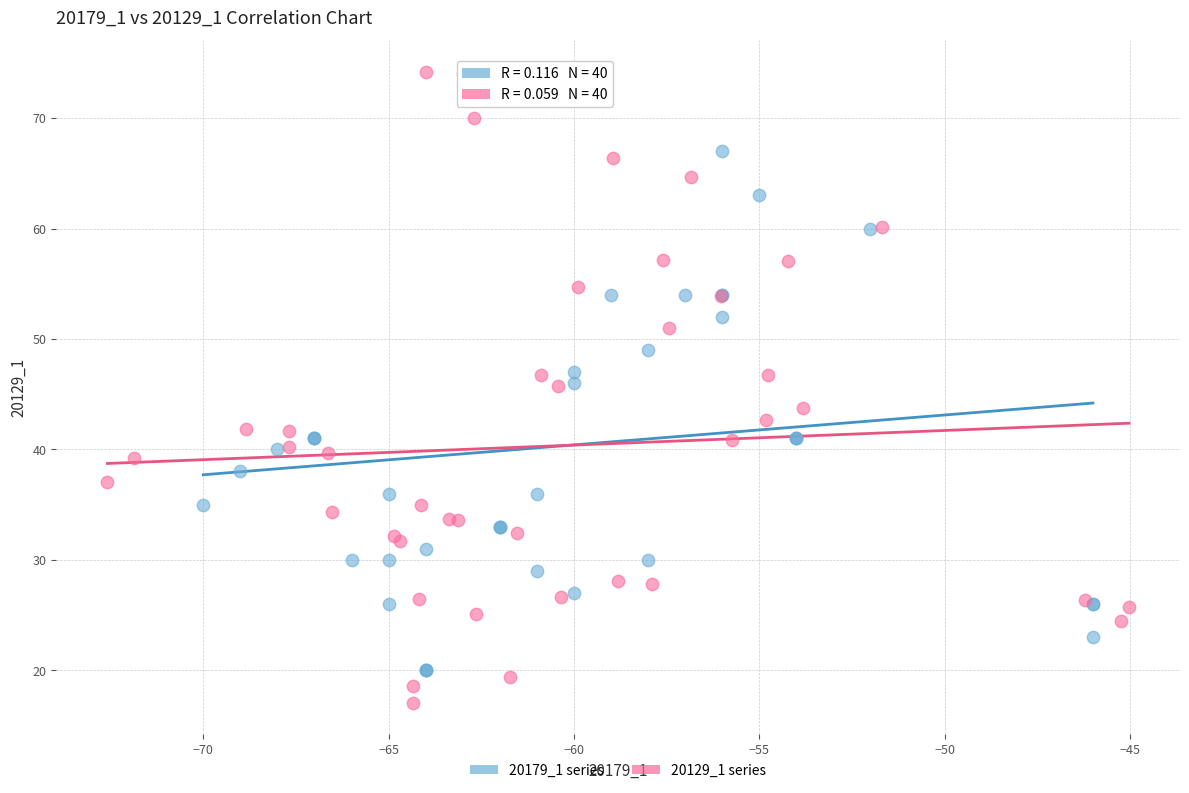

What are all the series names shown in the legend?

20179_1 series, 20129_1 series